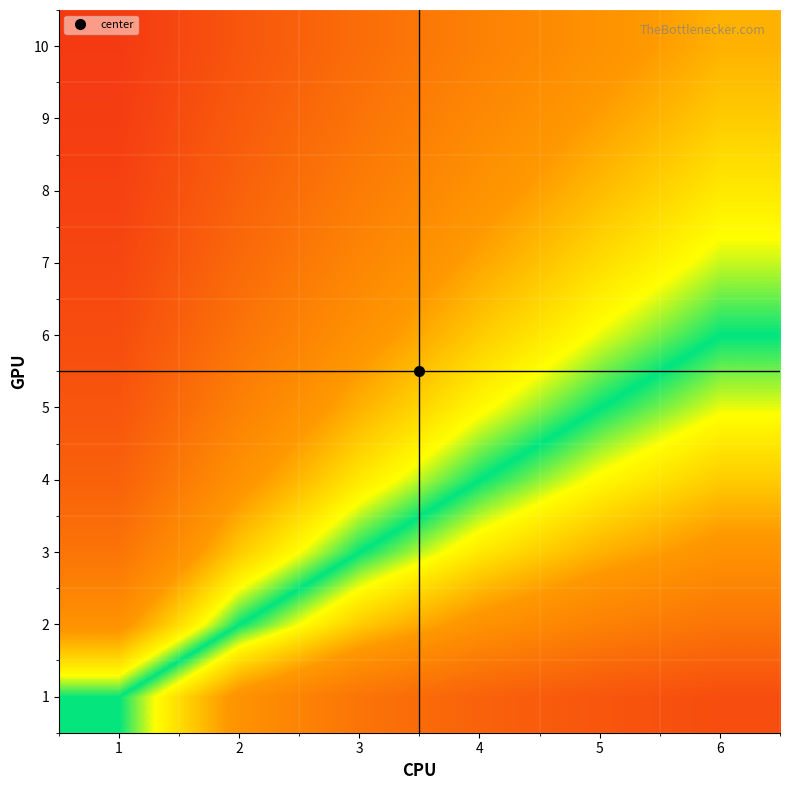

Reading left to right, what are all the values shown in this chart?

1: 1=0.5	2=0.3	3=0.2	4=0.2	5=0.2	6=0.1
2: 1=0.7	2=0.5	3=0.4	4=0.3	5=0.3	6=0.2
3: 1=0.8	2=0.6	3=0.5	4=0.4	5=0.4	6=0.3
4: 1=0.8	2=0.7	3=0.6	4=0.5	5=0.4	6=0.4
5: 1=0.8	2=0.7	3=0.6	4=0.6	5=0.5	6=0.5
6: 1=0.9	2=0.8	3=0.7	4=0.6	5=0.5	6=0.5
7: 1=0.9	2=0.8	3=0.7	4=0.6	5=0.6	6=0.5
8: 1=0.9	2=0.8	3=0.7	4=0.7	5=0.6	6=0.6
9: 1=0.9	2=0.8	3=0.8	4=0.7	5=0.6	6=0.6
10: 1=0.9	2=0.8	3=0.8	4=0.7	5=0.7	6=0.6